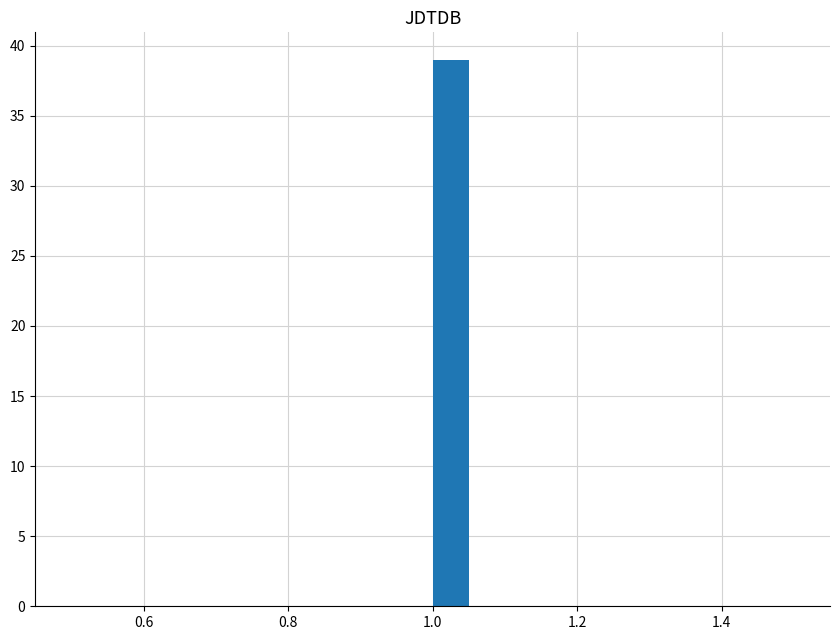

Around what value on the x-axis is the tallest bar? Give the approximate position of its centre, as read against the axis.

1.02